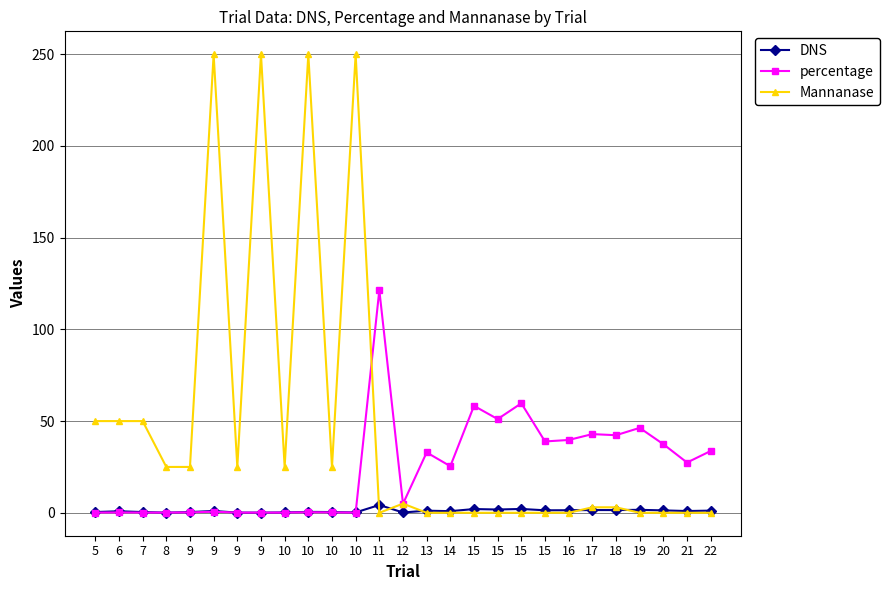

At which label does Mannanase reach its peak?

9